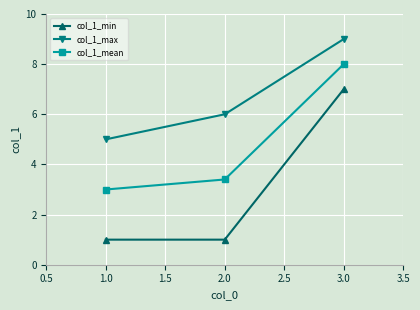

Which series has the largest total across all categories?

col_1_max